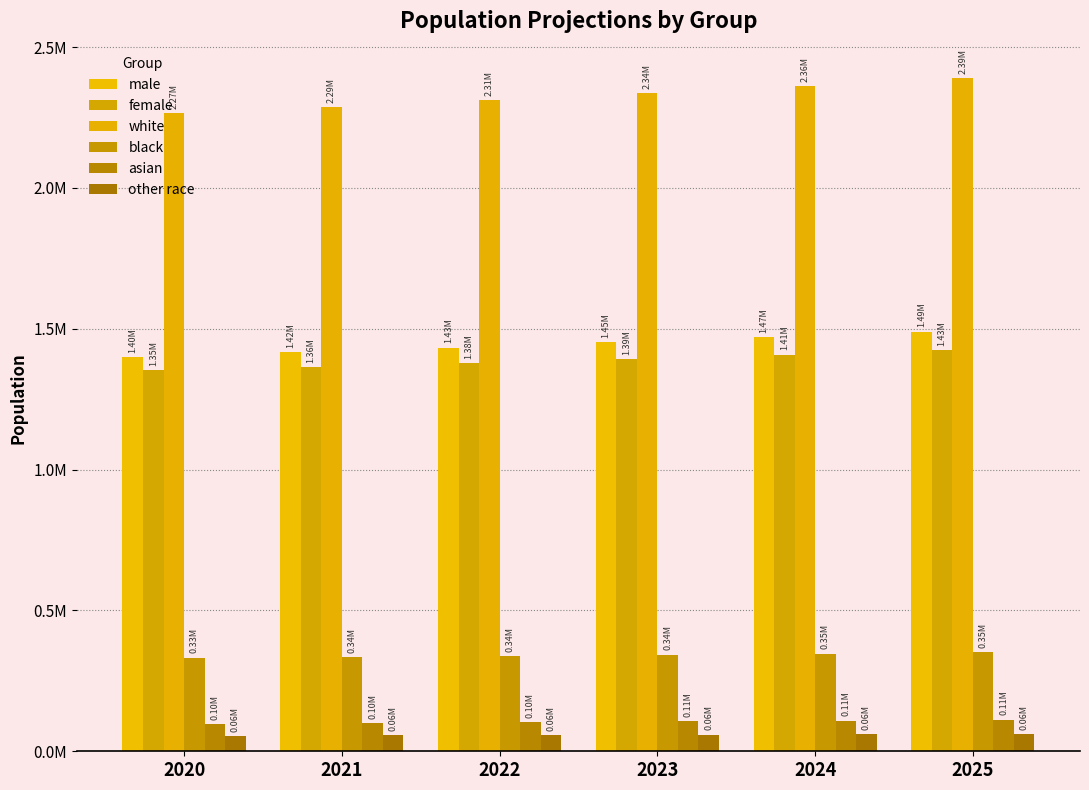

Is it true that asian equals 103074 at 2022?

True